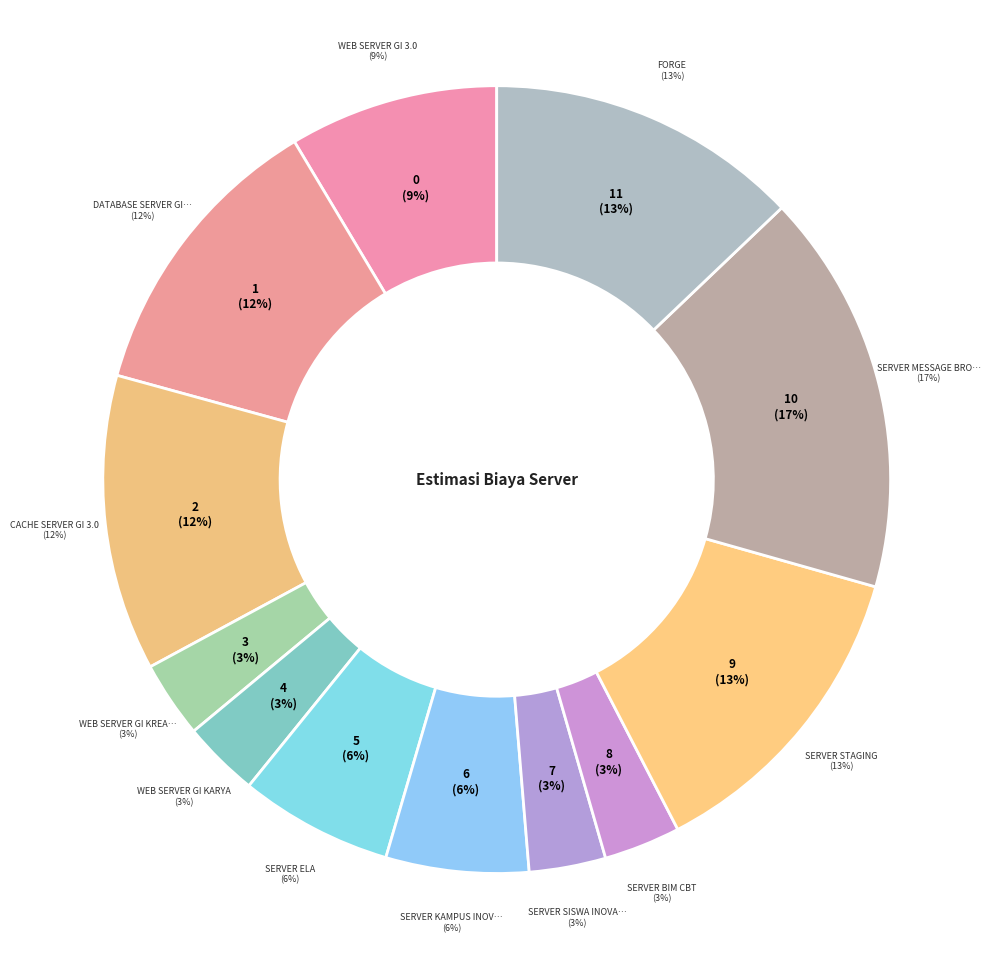

Which category has the biggest portion of the pie?

Server Message Broker